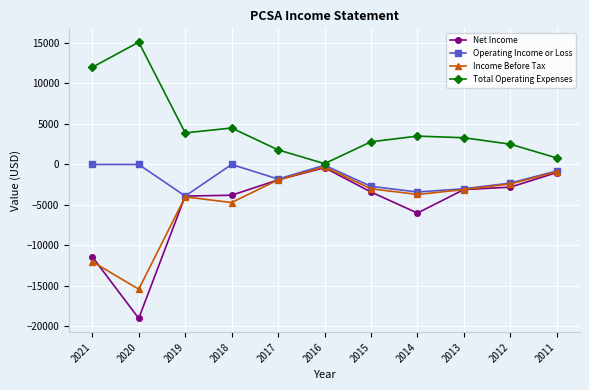

Which series has the widest spread of values?

Net Income